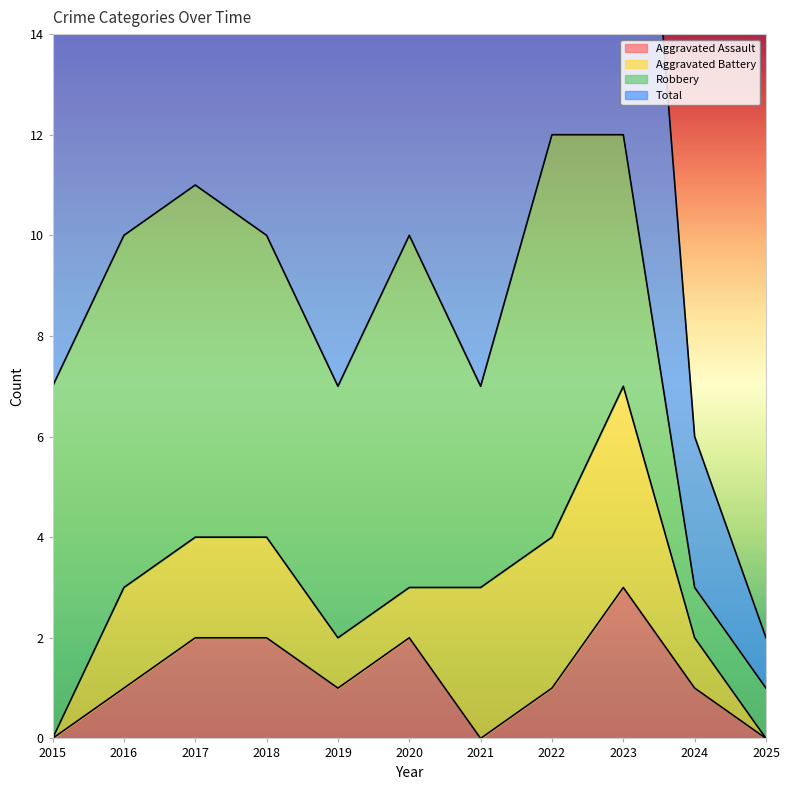

Is it true that Aggravated Assault equals 0 at 2021?

True